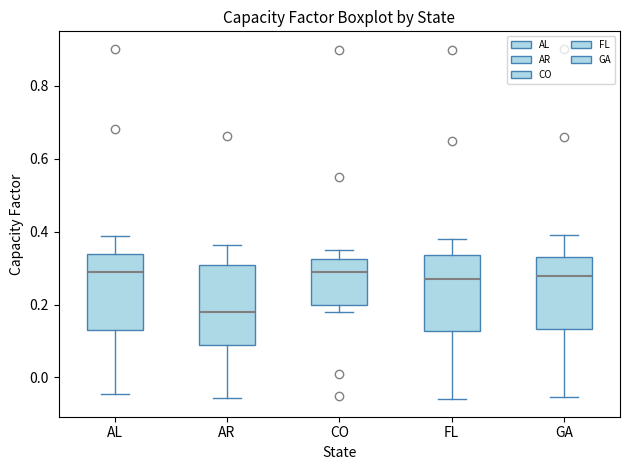

Reading left to right, transcribe this box plot: for each box, give where its median line is, the range the box spans, and where its two whiskers end, as read against the y-axis. The values are not printed on the chart, so give them approximately, as read against the axis.

AL: median 0.30, box 0.12 to 0.34, whiskers -0.04 to 0.38
AR: median 0.18, box 0.08 to 0.30, whiskers -0.06 to 0.36
CO: median 0.30, box 0.20 to 0.32, whiskers 0.18 to 0.36
FL: median 0.28, box 0.12 to 0.34, whiskers -0.06 to 0.38
GA: median 0.28, box 0.14 to 0.34, whiskers -0.06 to 0.40